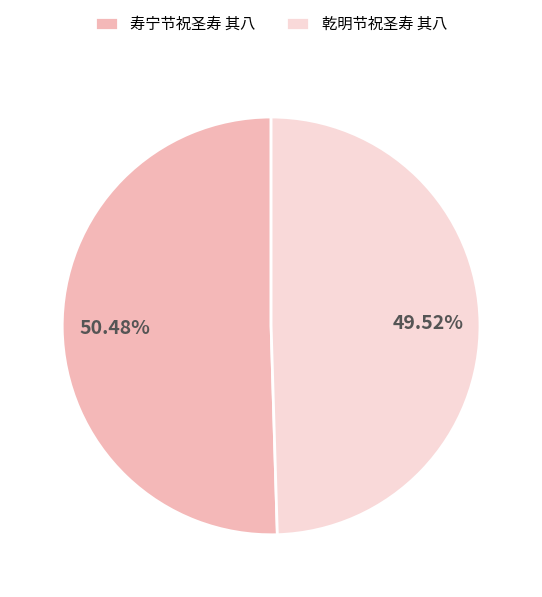

To the nearest percent, what is the difference between the 寿宁节祝圣寿 其八 and 乾明节祝圣寿 其八 slice percentages?

1%